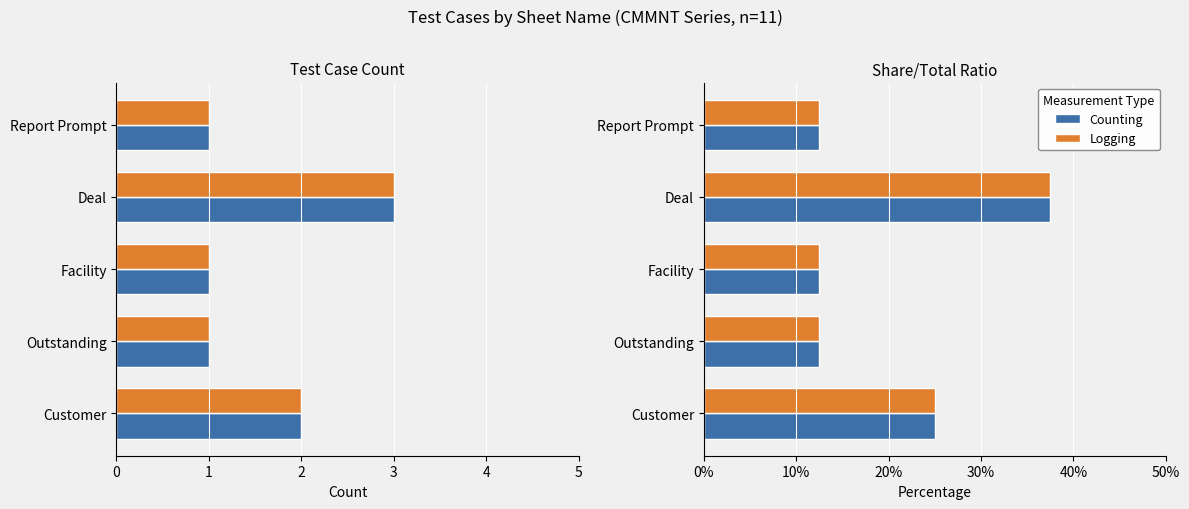

What is the greatest value displayed?

37.5